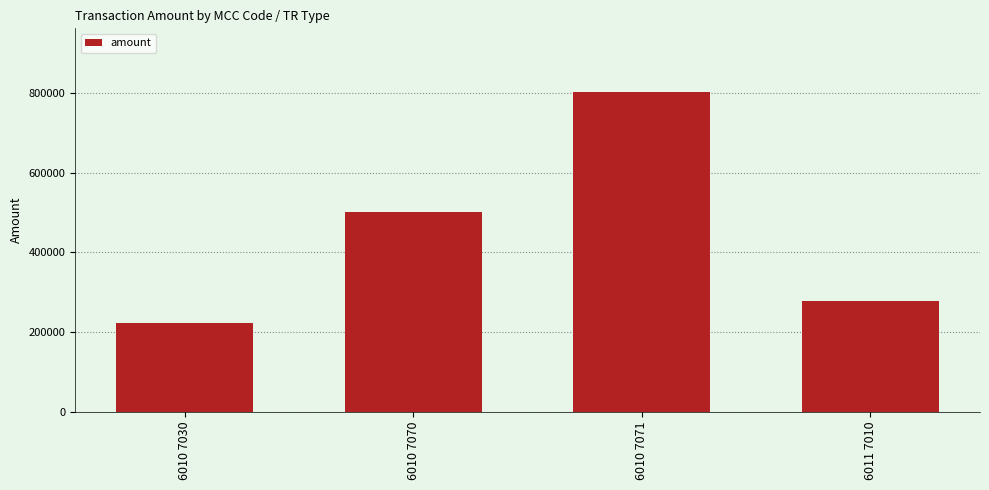

The value at 6010 7030 is 223595.7. True or false?

True